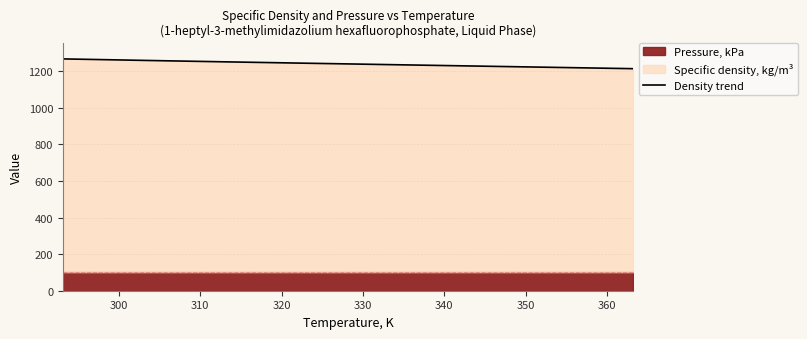

Does the chart have visible grid lines?

Yes